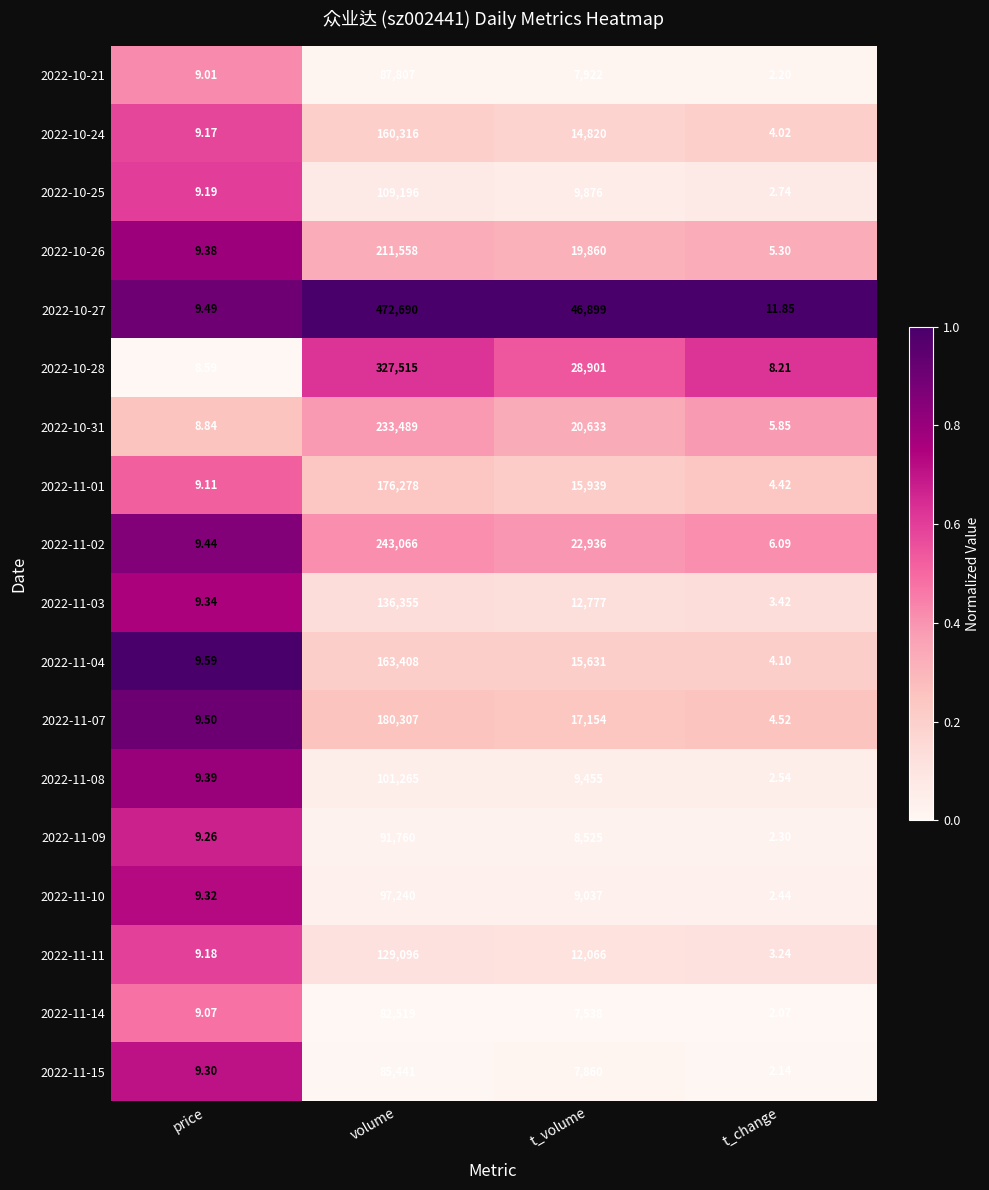

At which label does 2022-11-08 reach its peak?

volume